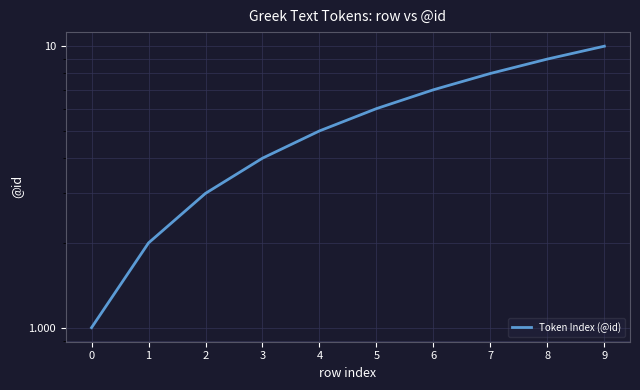

Reading right to left, what are all the values shown in this chart?

10	9	8	7	6	5	4	3	2	1